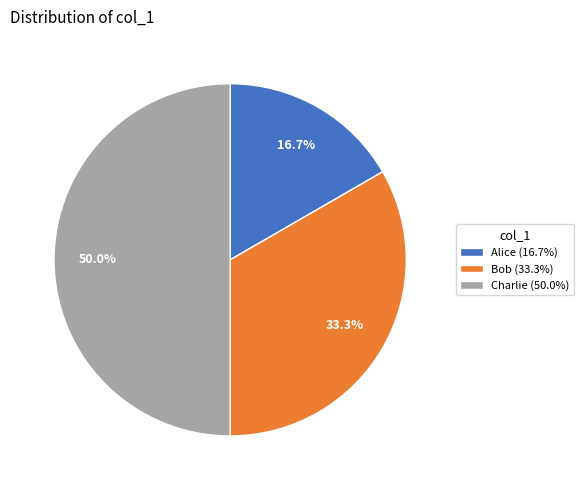

To the nearest percent, what is the difference between the Alice and Bob slice percentages?

17%